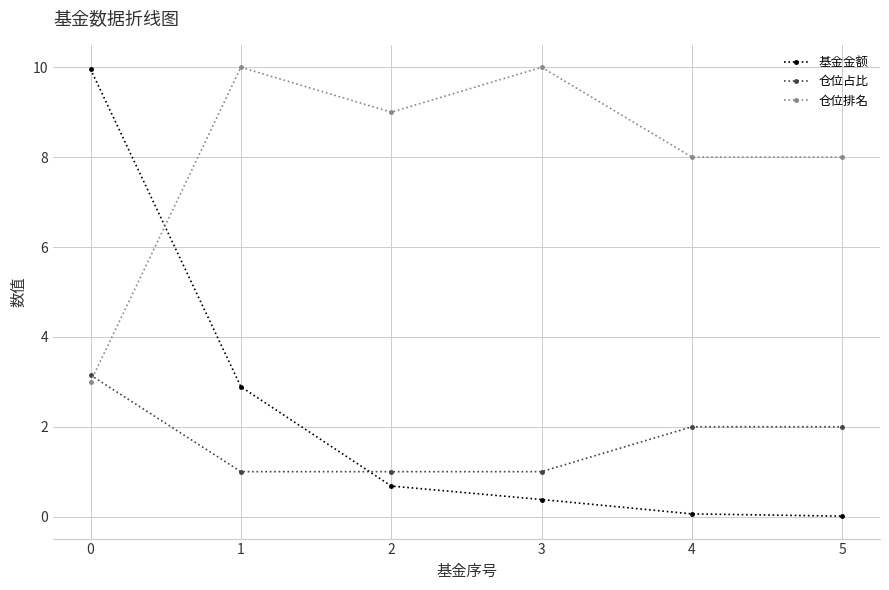

What are all the series names shown in the legend?

基金金额, 仓位占比, 仓位排名